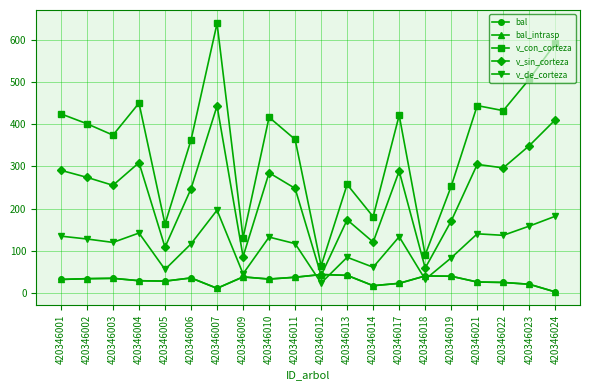

Which series has the widest spread of values?

v_con_corteza